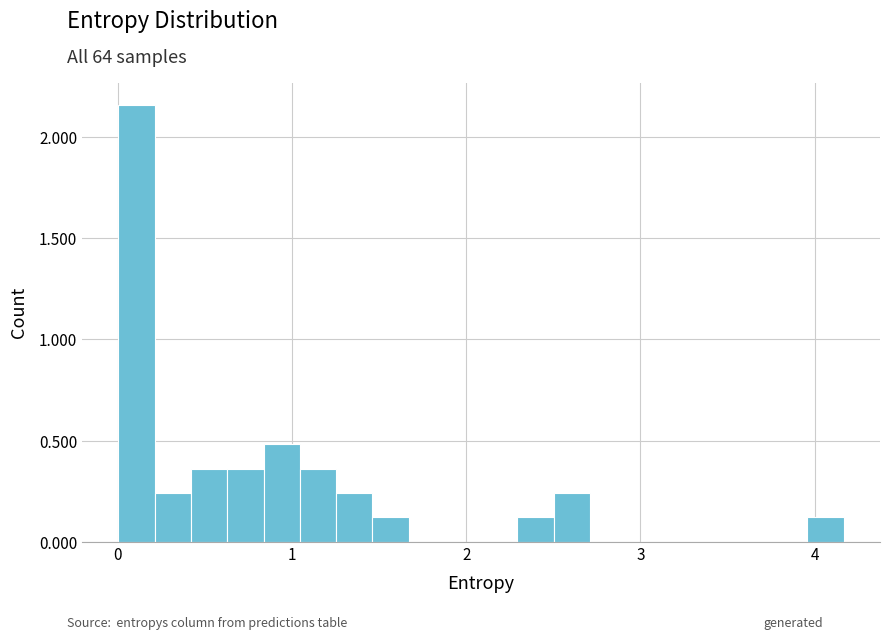

Read against the x-axis, roughly where is the centre of the tallest bar?

0.1